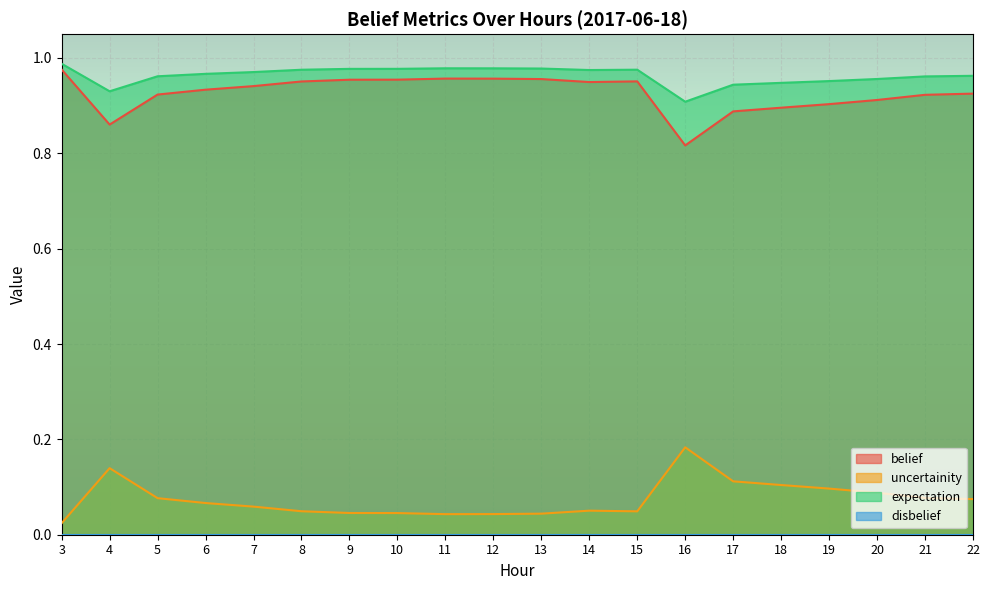

True or false: belief has a value of 0.3 at 6.

False